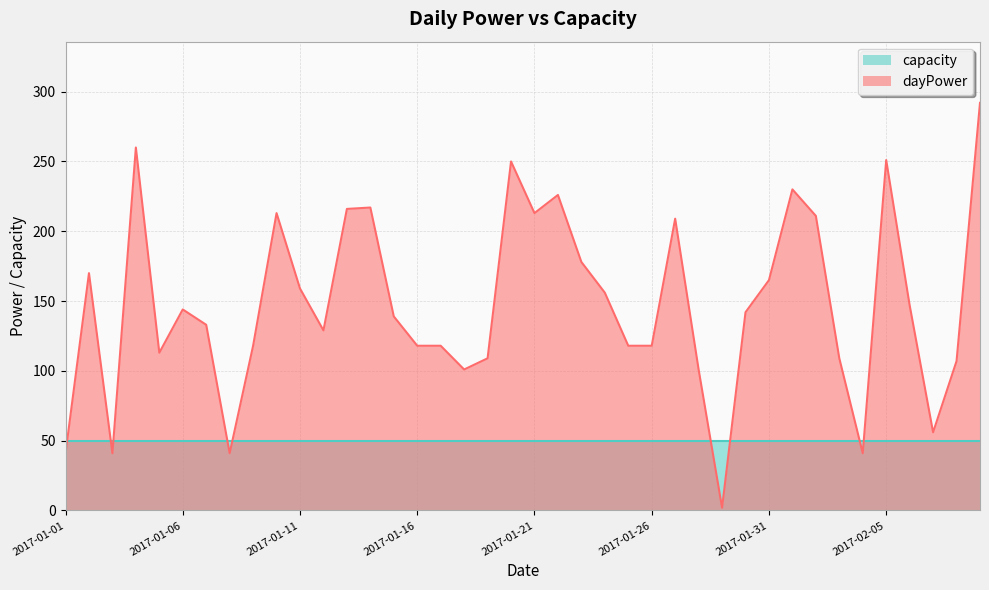

Where is the first local maximum?

2017-01-02